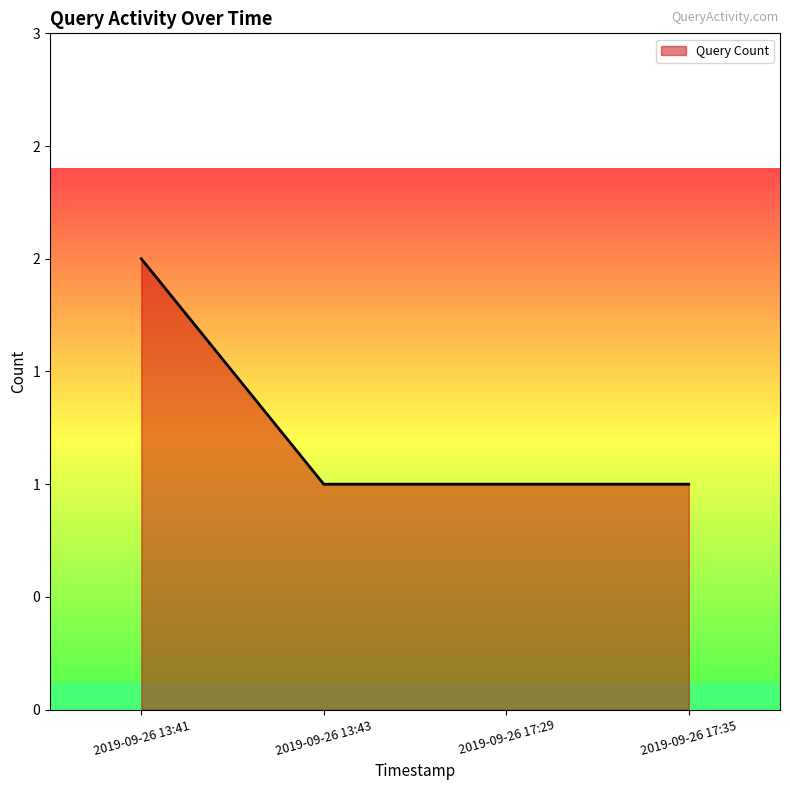

Does the chart display data point markers on the line(s)?

No